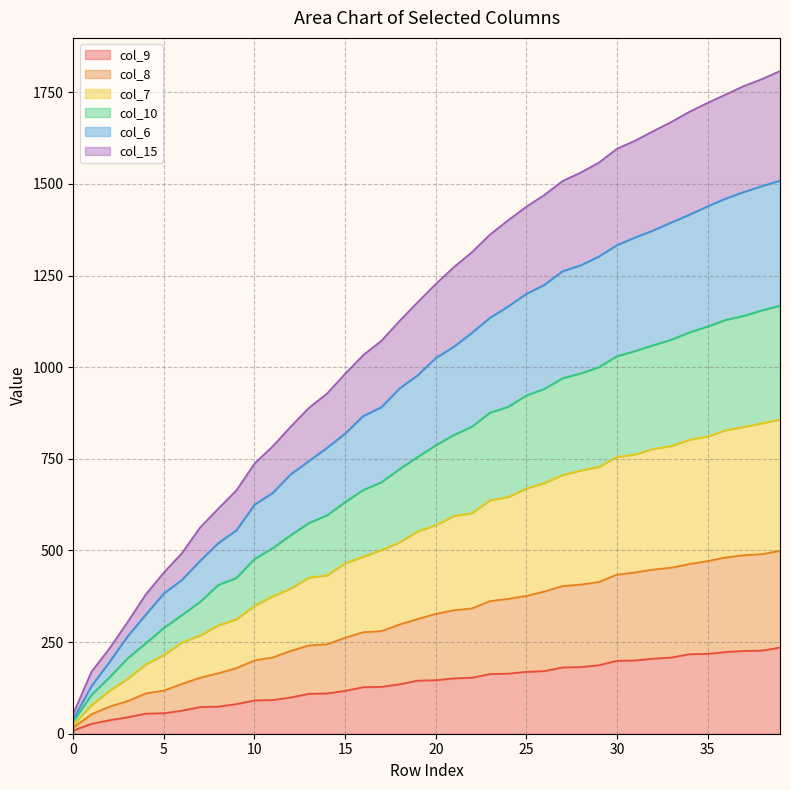

True or false: col_6 and col_8 intersect in this chart.

False